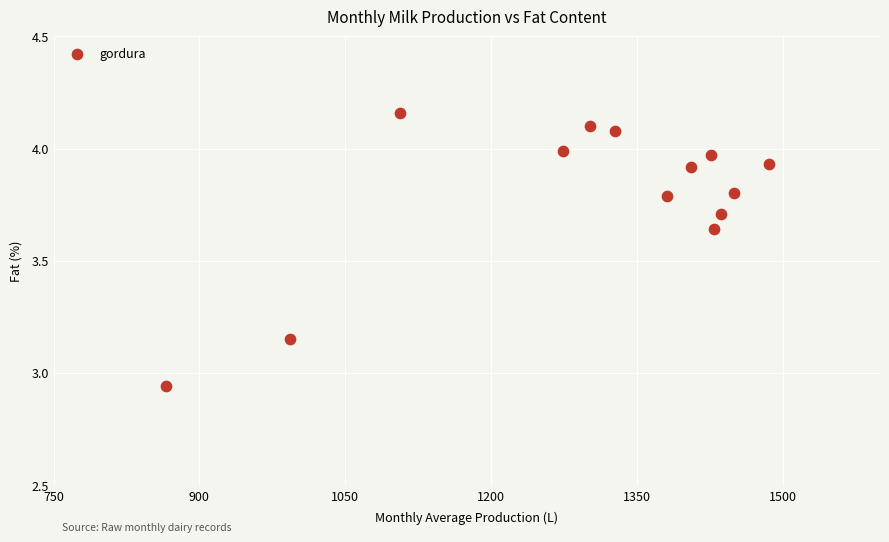

What is the range of Y values (max minus min)?

1.2